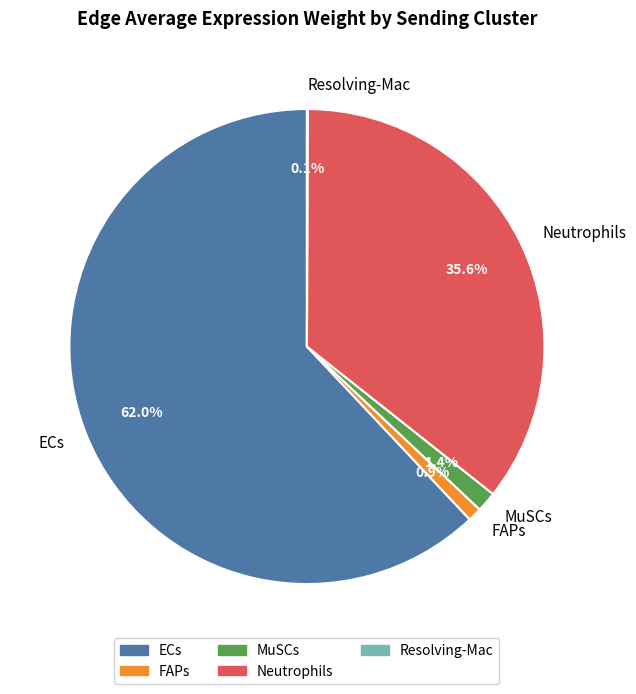

Which category has the biggest portion of the pie?

ECs